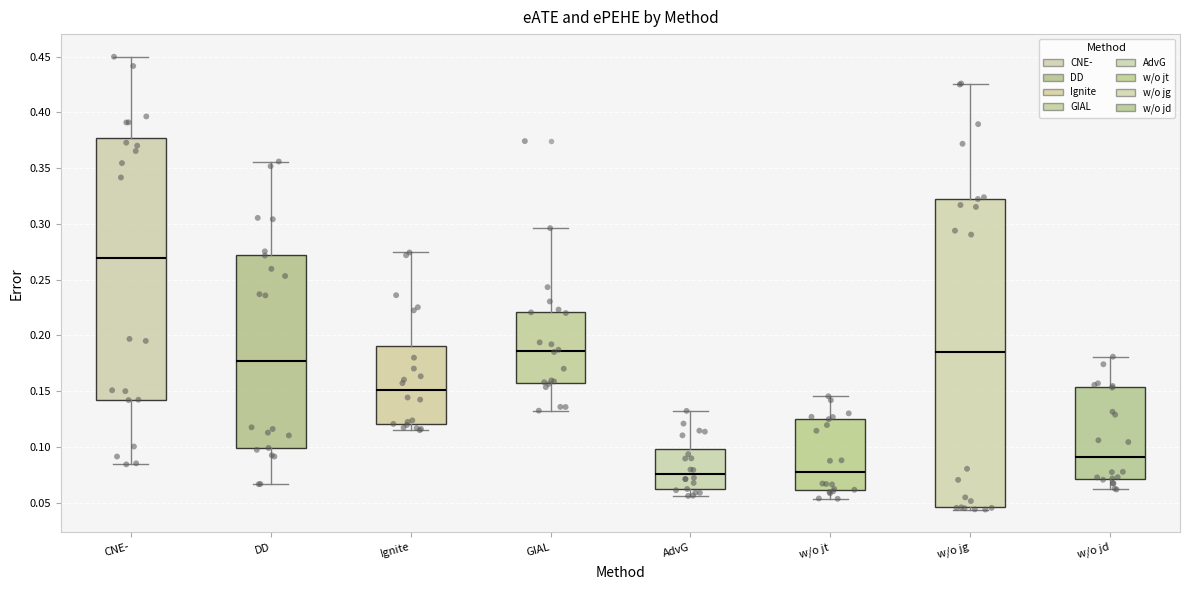

Where does the lower whisker of the box for w/o jd end on the y-axis? The values are not printed on the chart, so give them approximately, as read against the axis.

0.060